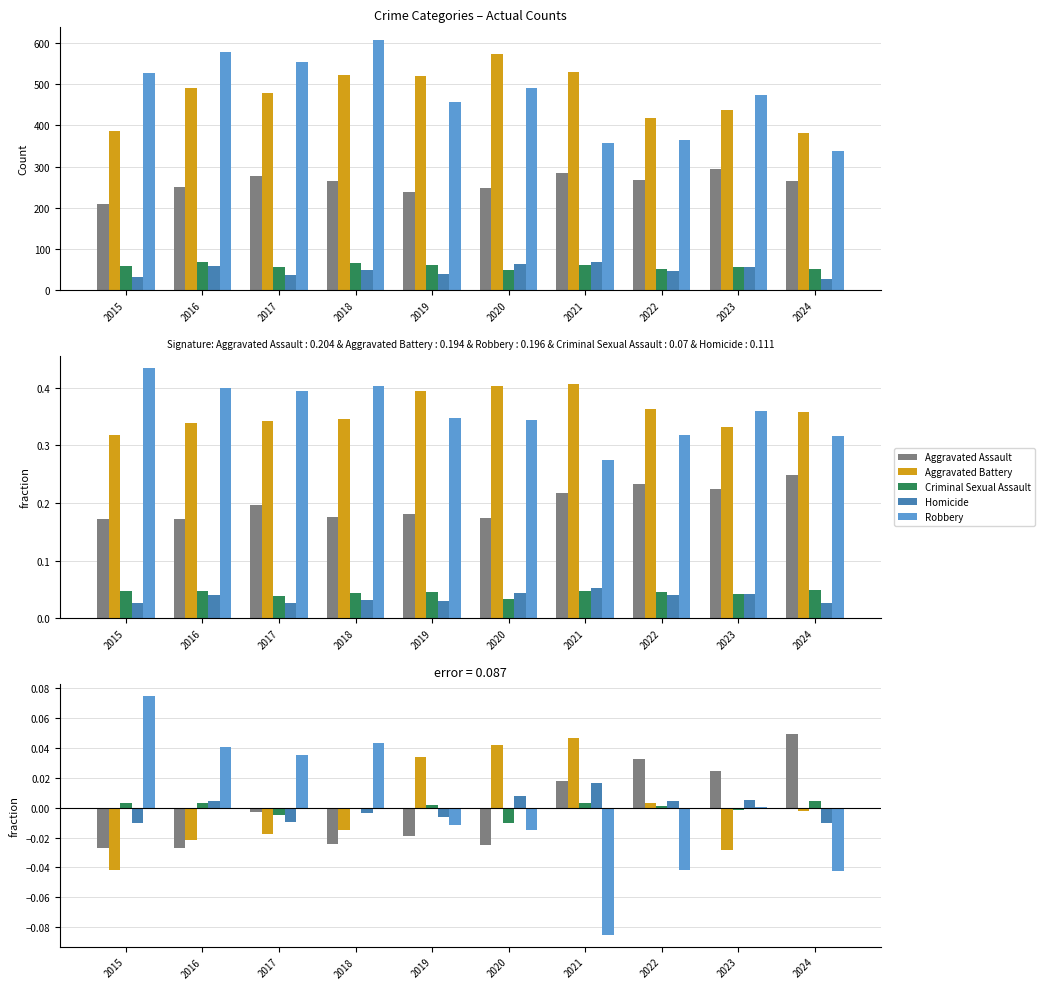

How many values in the Criminal Sexual Assault series exceed 0?

6